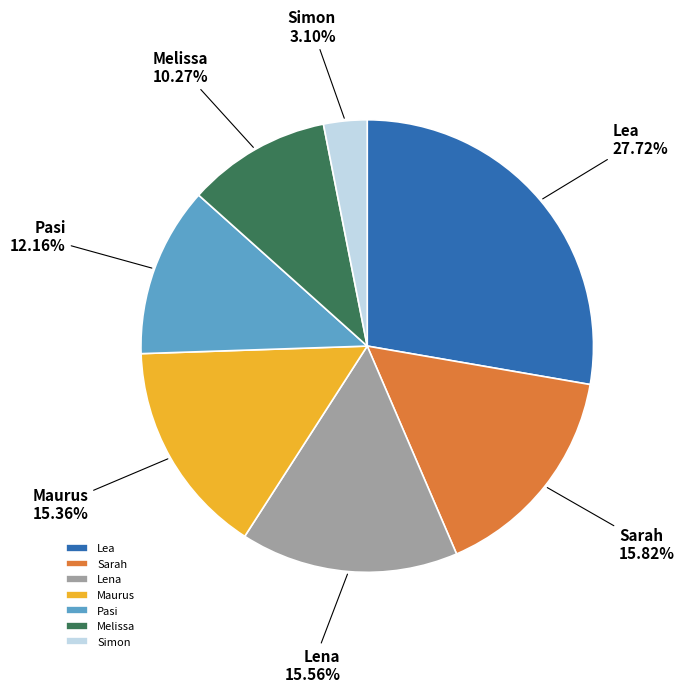

What is the ratio of the value at Pasi to the value at Maurus?

0.8